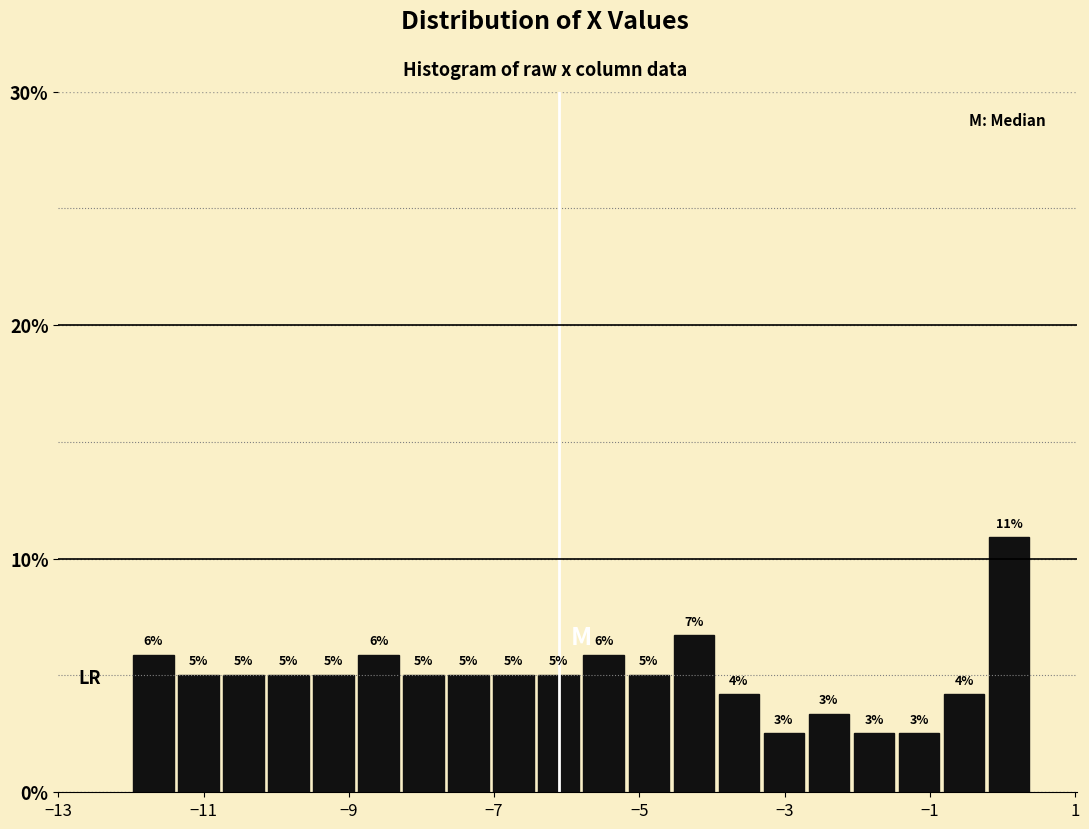

Read against the x-axis, roughly where is the centre of the tallest bar?

0.0